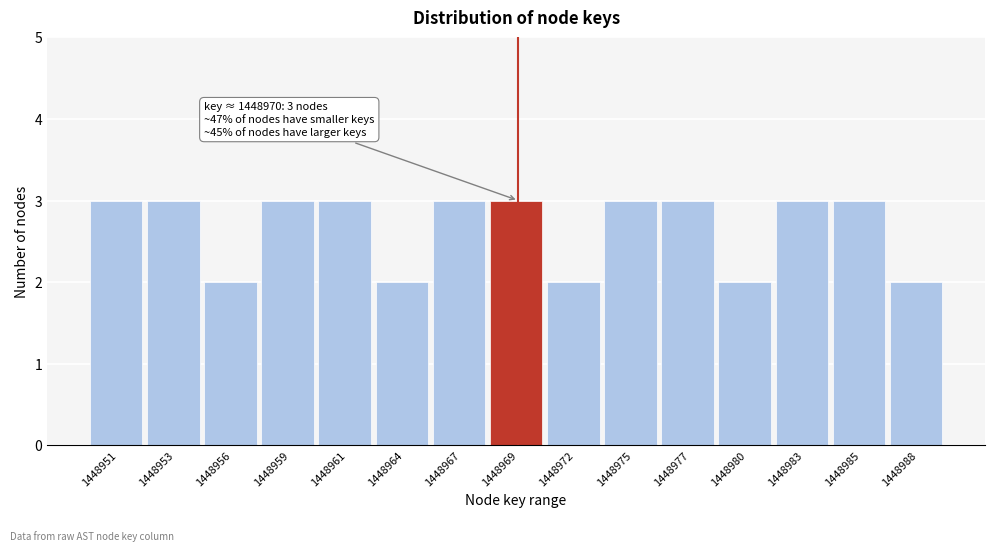

Reading left to right, extract all data points from this chart.

3	3	2	3	3	2	3	3	2	3	3	2	3	3	2